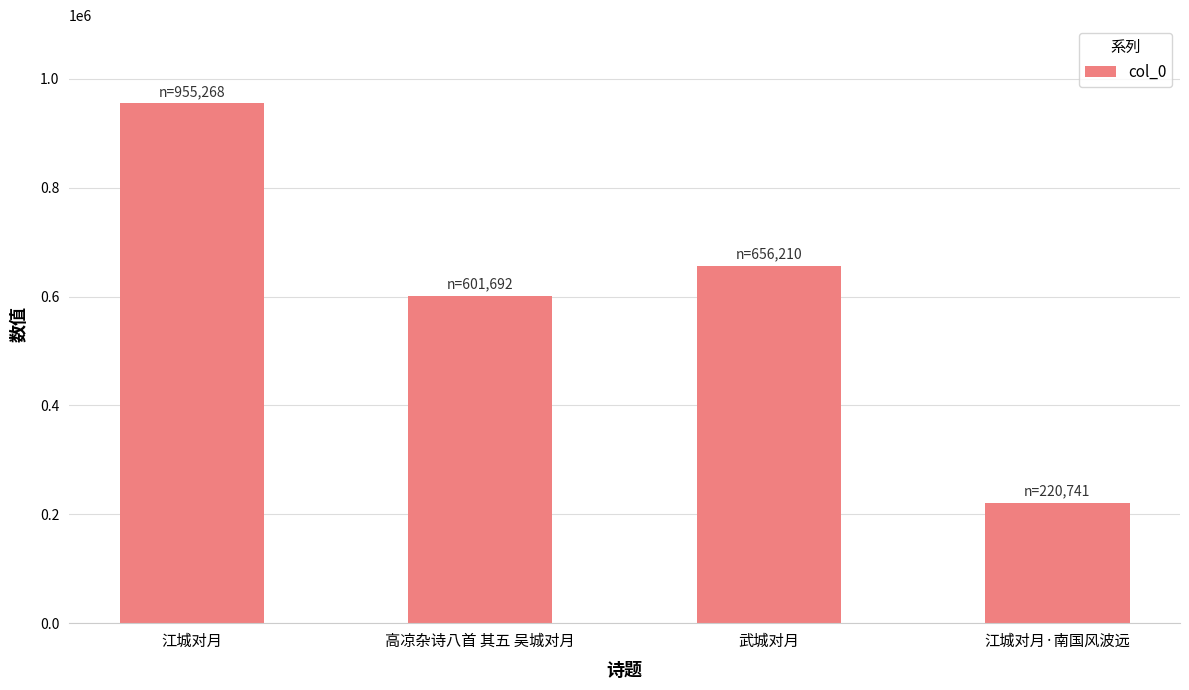

List the labels in order of value, largest first.

江城对月, 武城对月, 高凉杂诗八首 其五 吴城对月, 江城对月·南国风波远